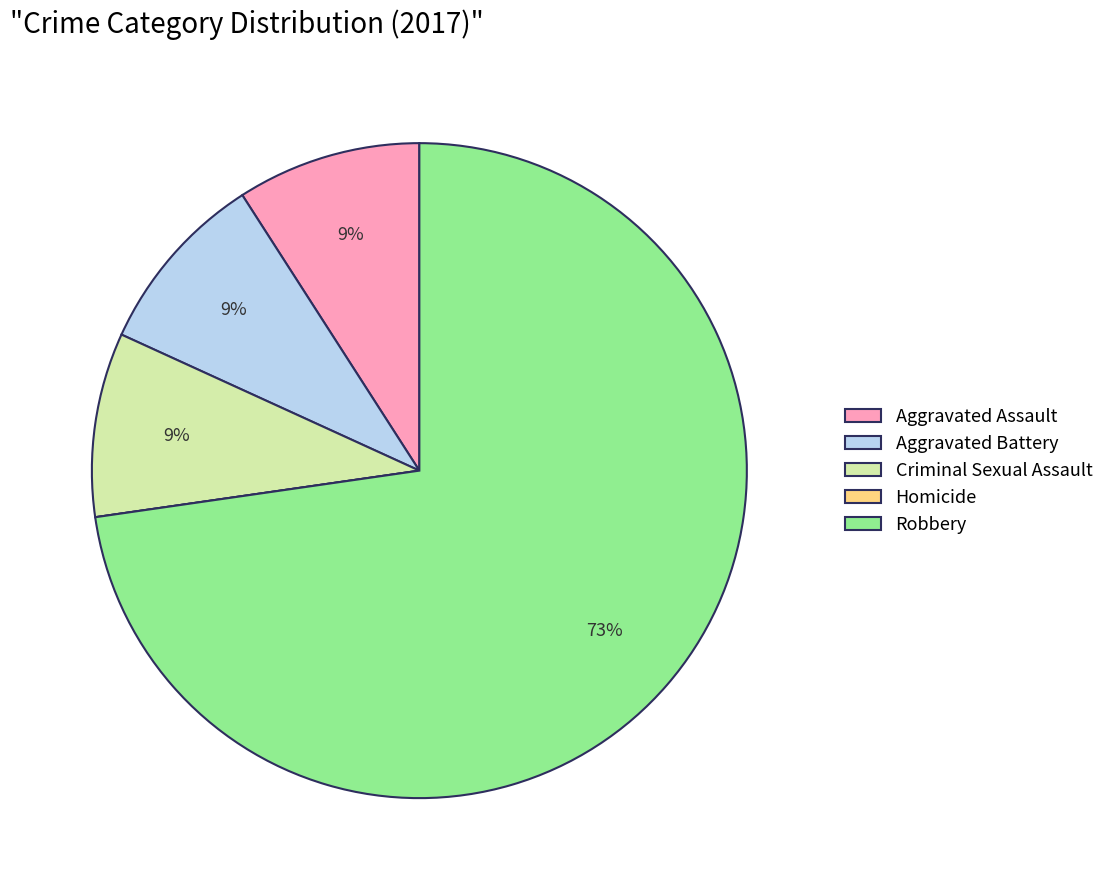

Which slice is the largest?

Robbery